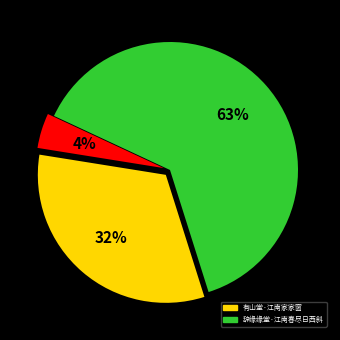

Does any single category account for the majority?

Yes